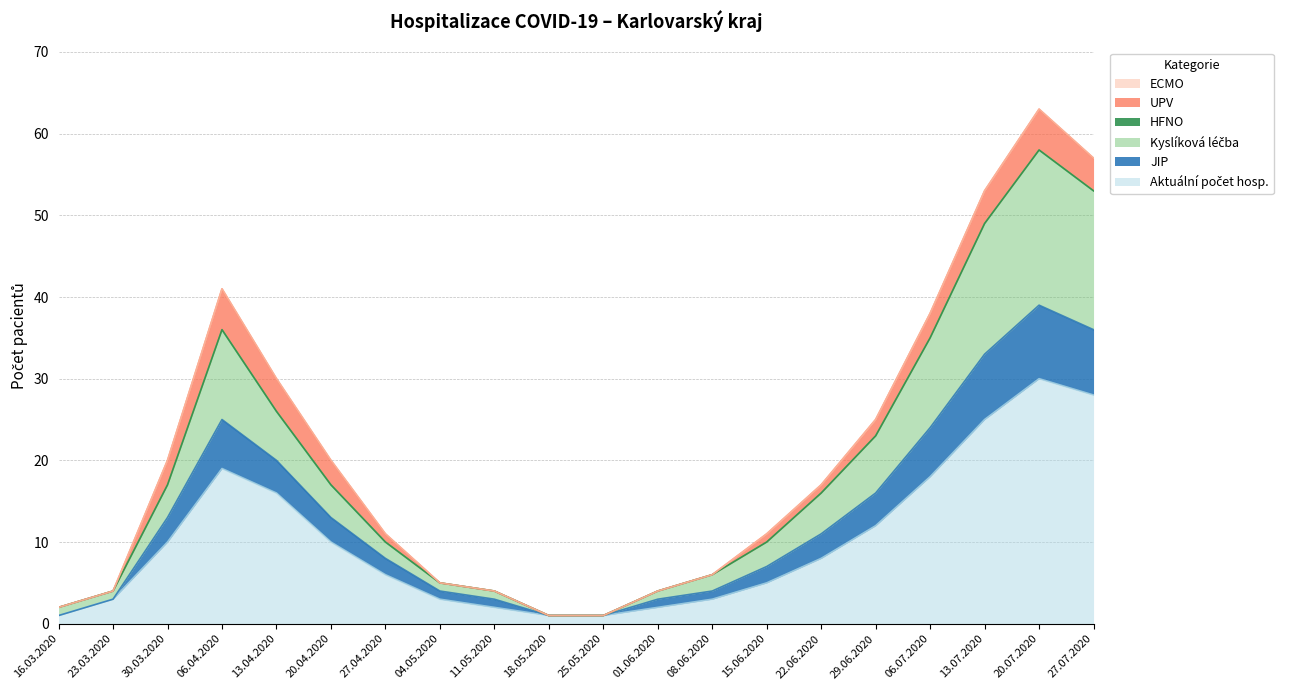

List the labels in order of JIP value, largest first.

20.07.2020, 27.07.2020, 13.07.2020, 06.04.2020, 06.07.2020, 13.04.2020, 29.06.2020, 30.03.2020, 20.04.2020, 22.06.2020, 27.04.2020, 15.06.2020, 08.06.2020, 04.05.2020, 23.03.2020, 11.05.2020, 01.06.2020, 16.03.2020, 18.05.2020, 25.05.2020